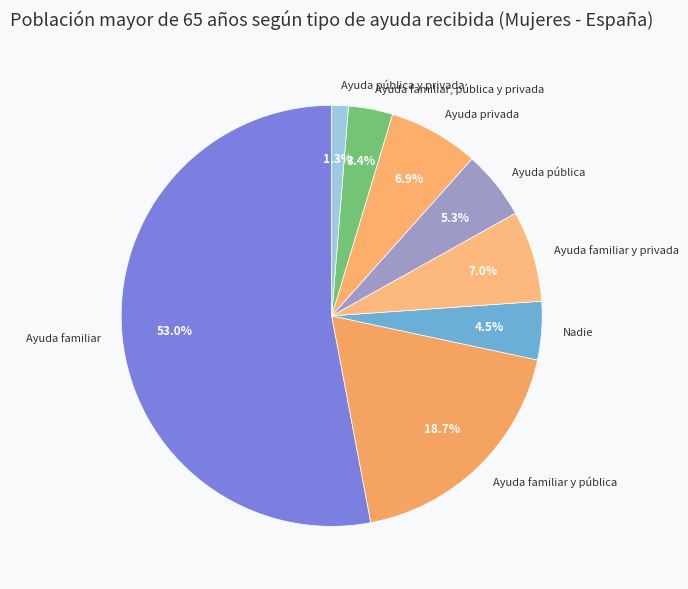

Which category has the smallest portion of the pie?

Ayuda pública y privada